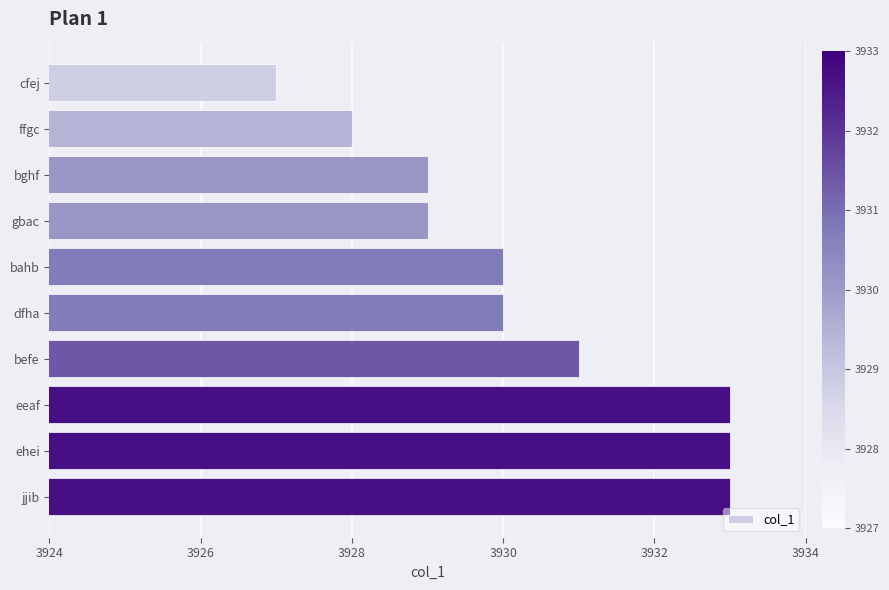

What is the smallest value displayed?

3927